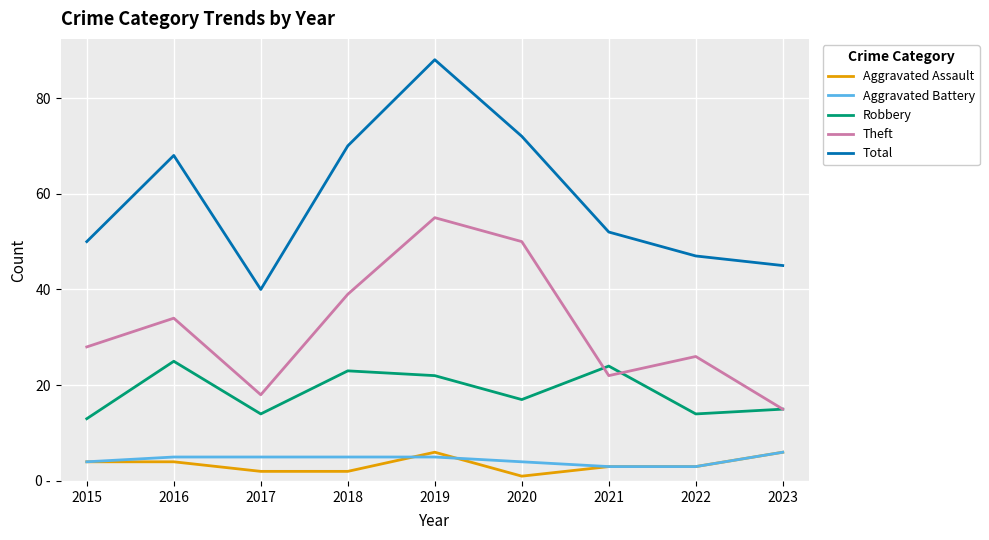

True or false: Theft has a value of 35 at 2019.

False